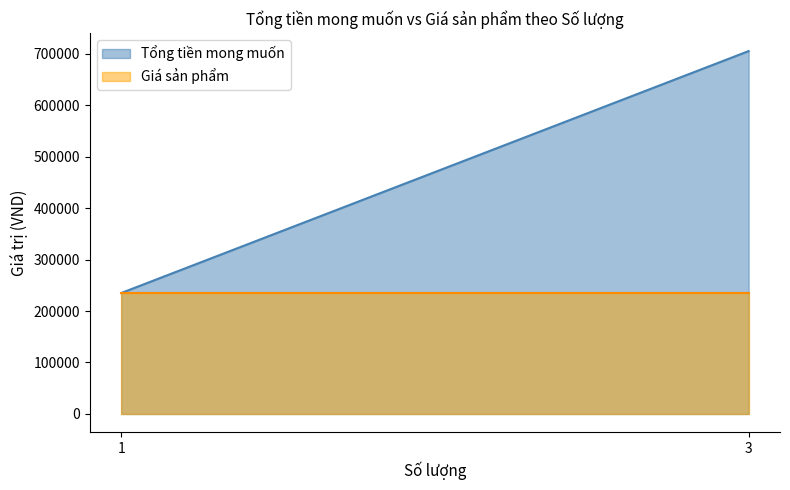

Between 1 and 3, which series saw the biggest shift?

Tổng tiền mong muốn